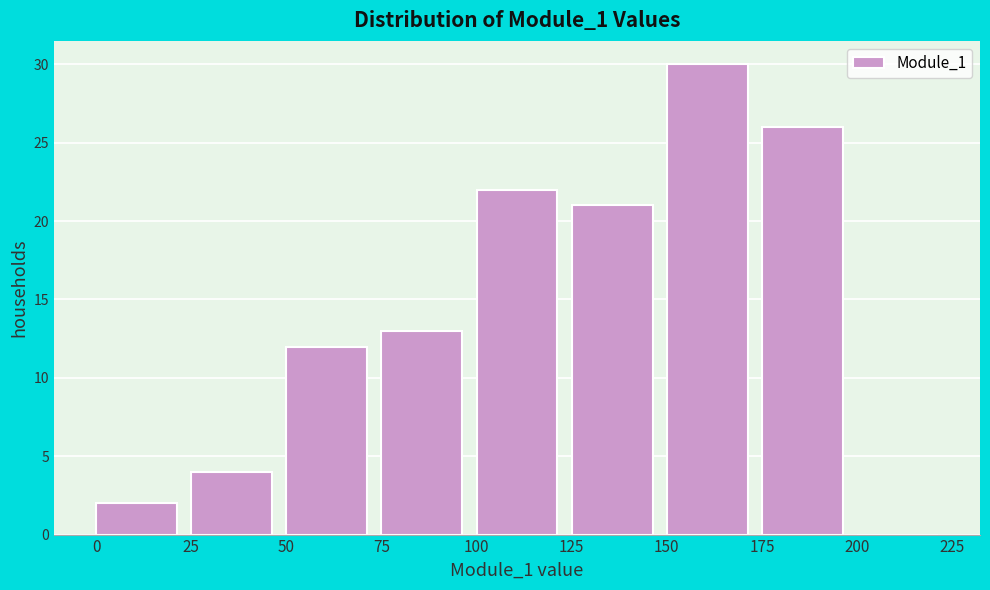

Reading left to right, transcribe this chart: for each bar, give the range it covers on the x-axis and its height. The values are not printed on the chart, so give them approximately, as read against the axis.

0 to 25: 2
25 to 50: 4
50 to 75: 12
75 to 100: 13
100 to 125: 22
125 to 150: 21
150 to 175: 30
175 to 200: 26
200 to 225: 0